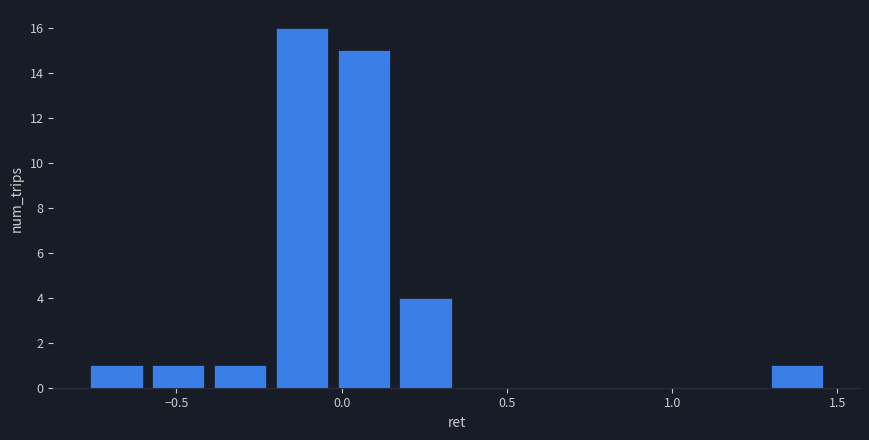

Around what value on the x-axis is the tallest bar? Give the approximate position of its centre, as read against the axis.

-0.10